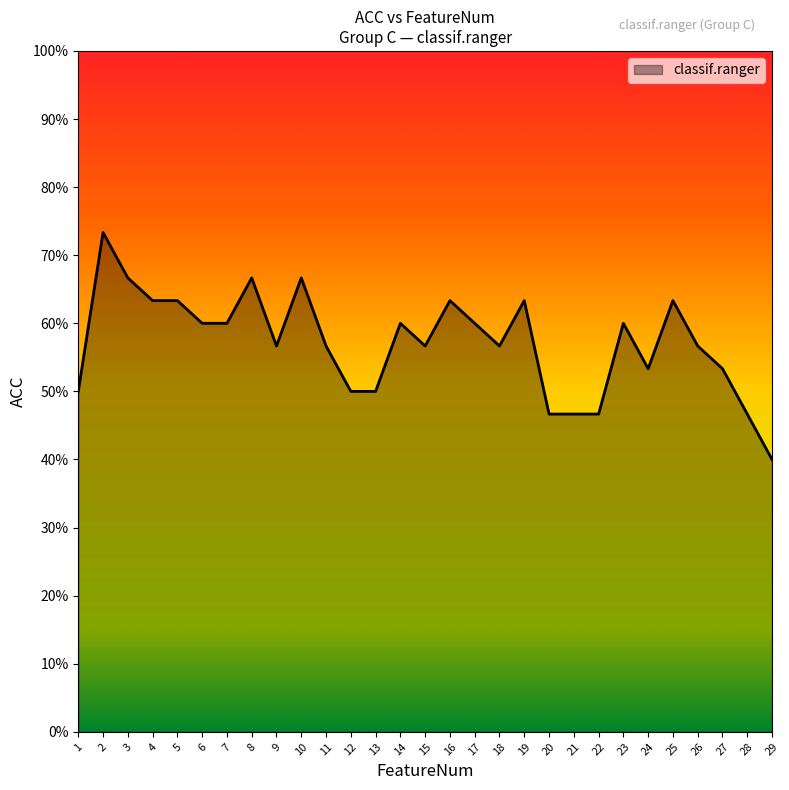

At which category does the chart reach its peak across all series?

2